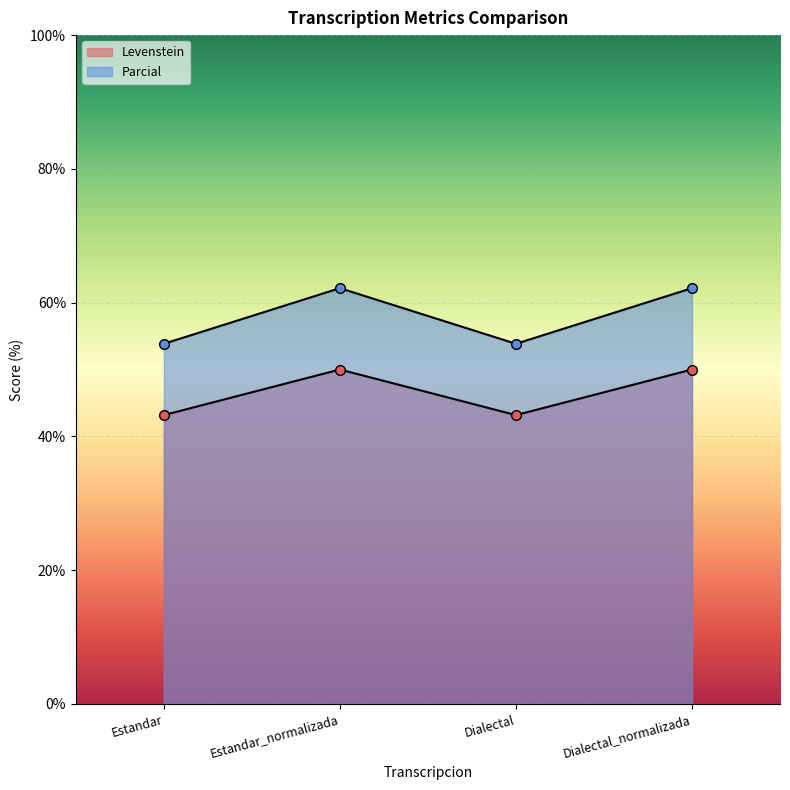

Is it true that Levenstein equals 43.2 at Estandar?

True